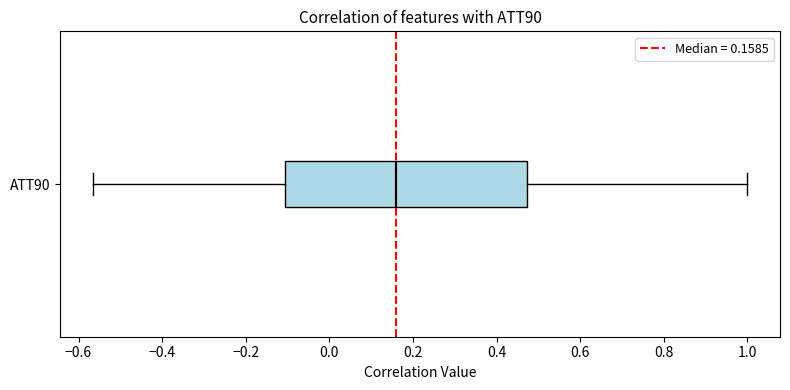

Read this box plot against the x-axis: the position of the median line, the range covered by the box, and the ends of both whiskers. The values are not printed on the chart, so give them approximately, as read against the axis.

median 0.16, box -0.10 to 0.48, whiskers -0.56 to 1.00